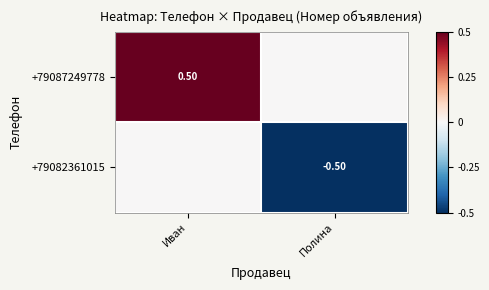

At Иван, list the series in order from largest to smallest.

+79087249778, +79082361015